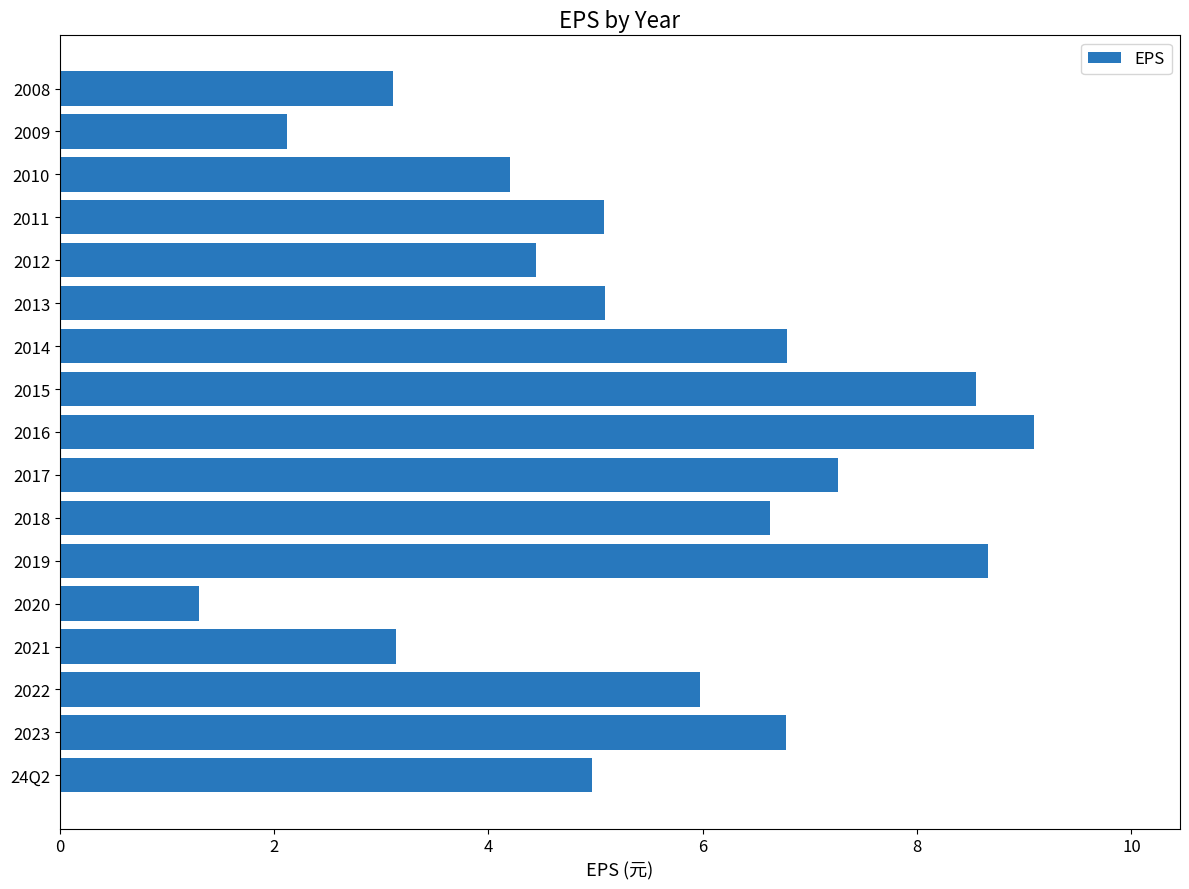

Reading bottom to top, what are all the values shown in this chart?

5.0	6.8	6.0	3.1	1.3	8.7	6.6	7.3	9.1	8.6	6.8	5.1	4.4	5.1	4.2	2.1	3.1